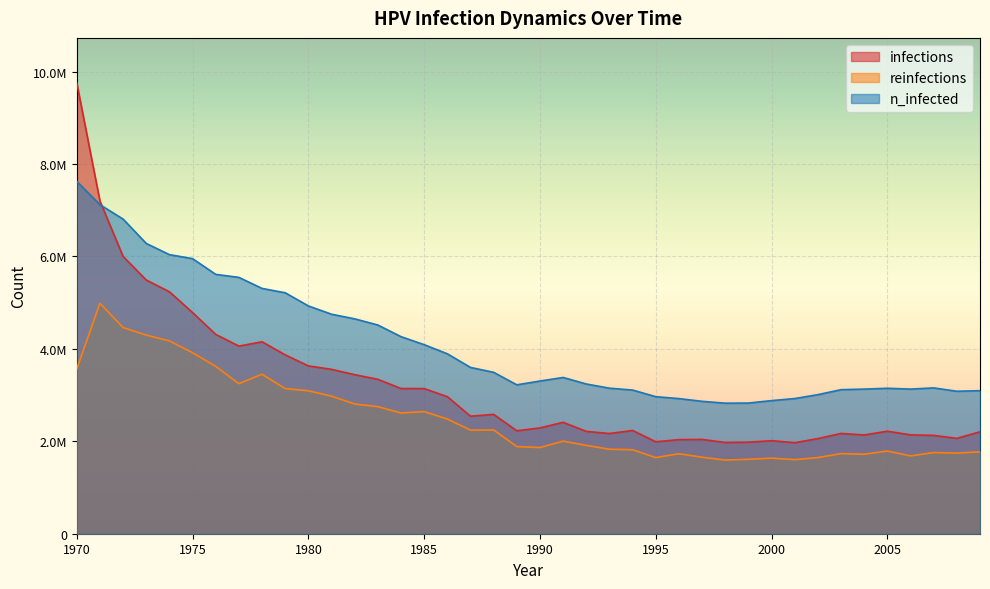

The value of reinfections at 1998 is 1593796.2. True or false?

True